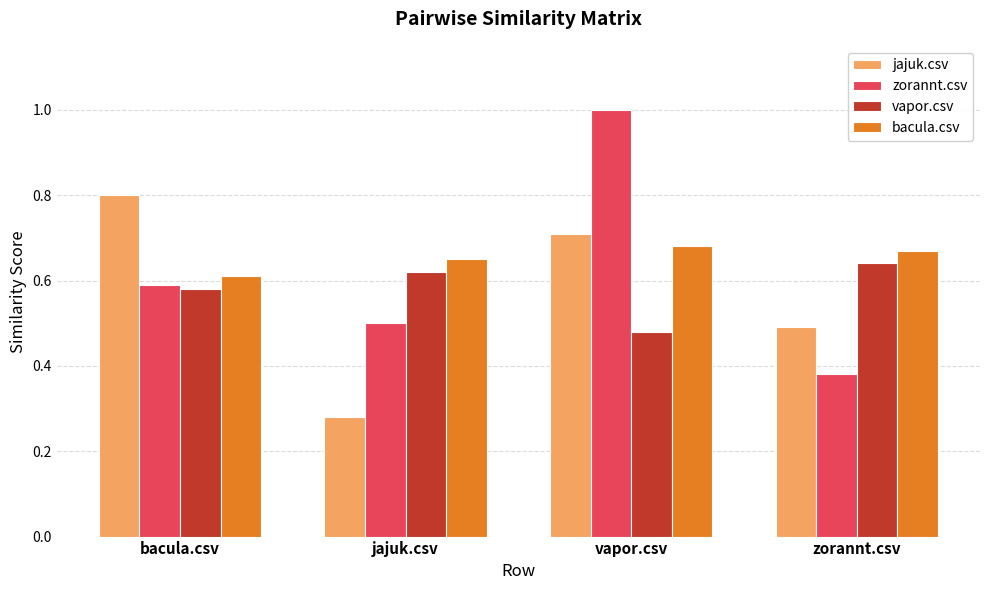

How many series are shown in this chart?

4